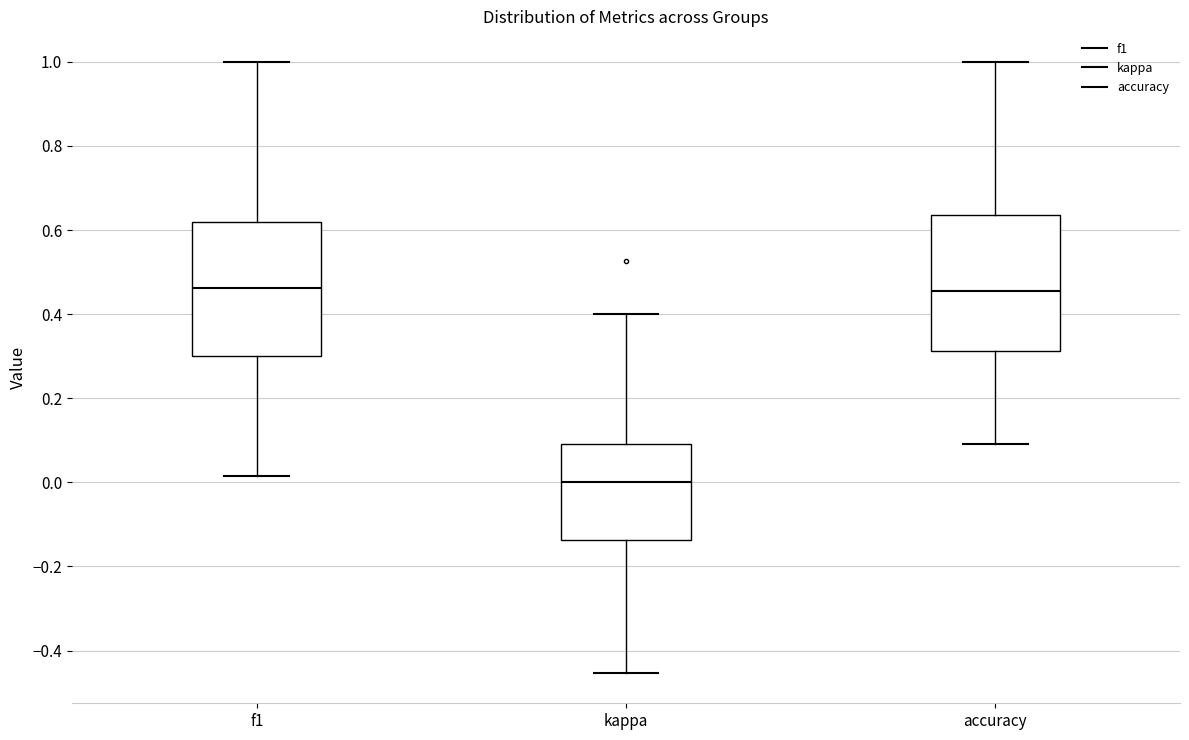

Reading left to right, read every box against the y-axis: the position of its median line, the range the box covers, and the ends of its whiskers. The values are not printed on the chart, so give them approximately, as read against the axis.

f1: median 0.46, box 0.30 to 0.62, whiskers 0.02 to 1.00
kappa: median 0.00, box -0.14 to 0.10, whiskers -0.46 to 0.40
accuracy: median 0.46, box 0.32 to 0.64, whiskers 0.10 to 1.00